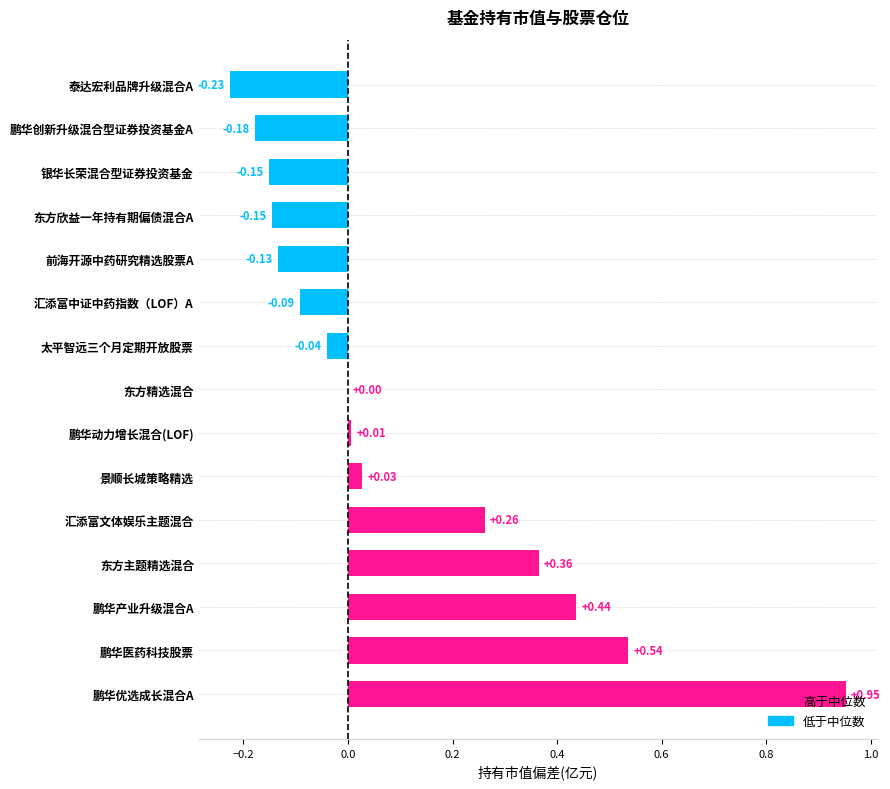

Where is the data nearest to the value 0?

东方精选混合